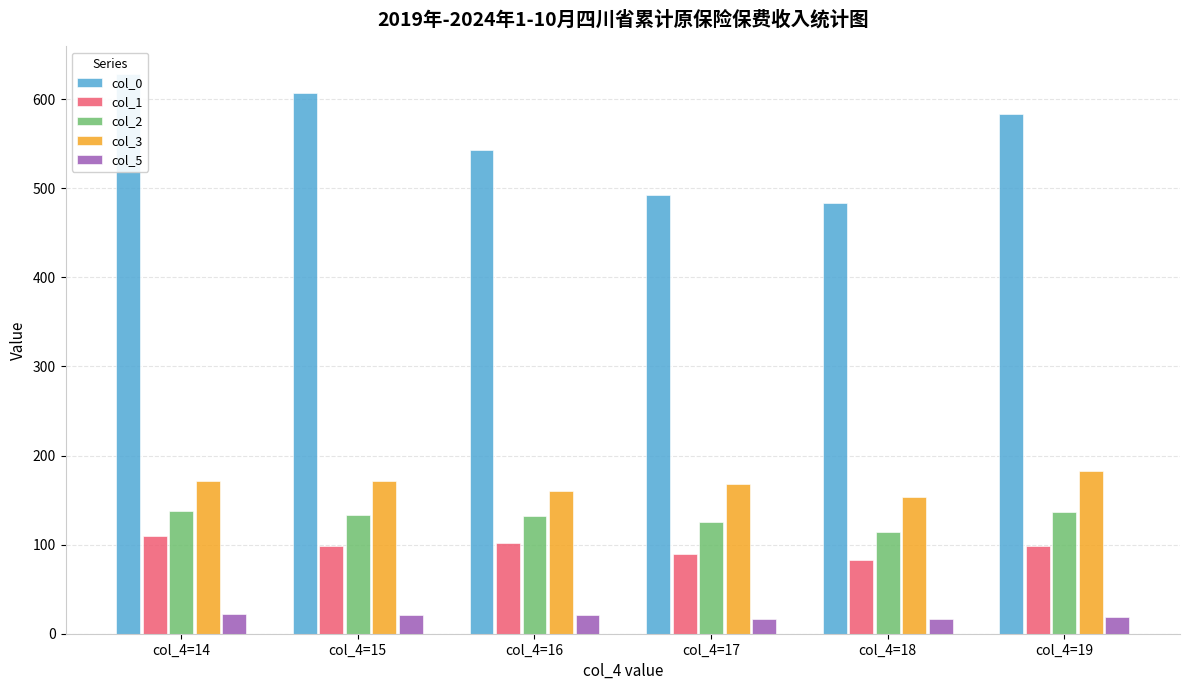

Count the number of data series in this chart.

5